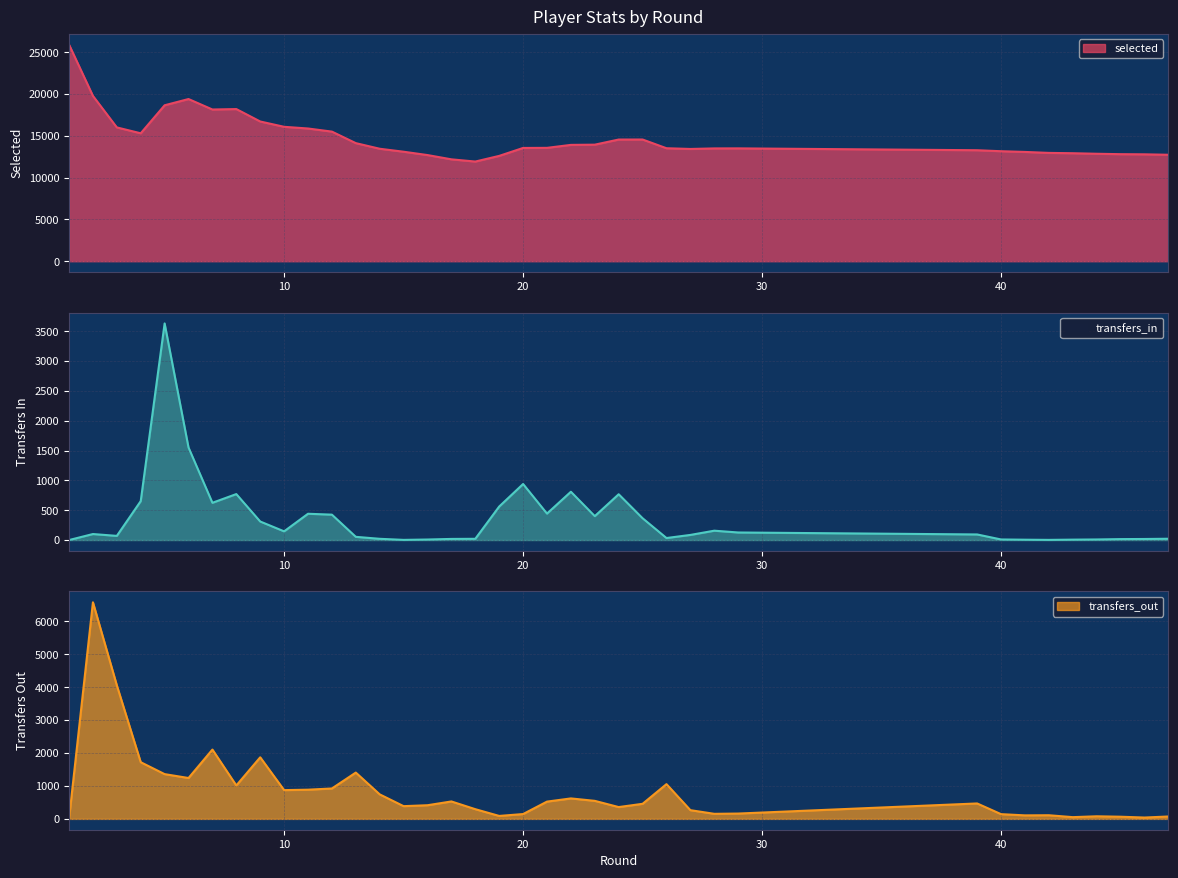

What is the difference between the transfers_in values at 42 and 11?

438